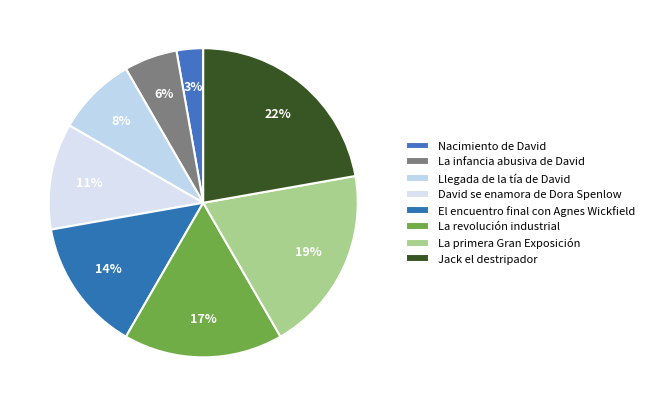

Count the number of slices in the pie.

8